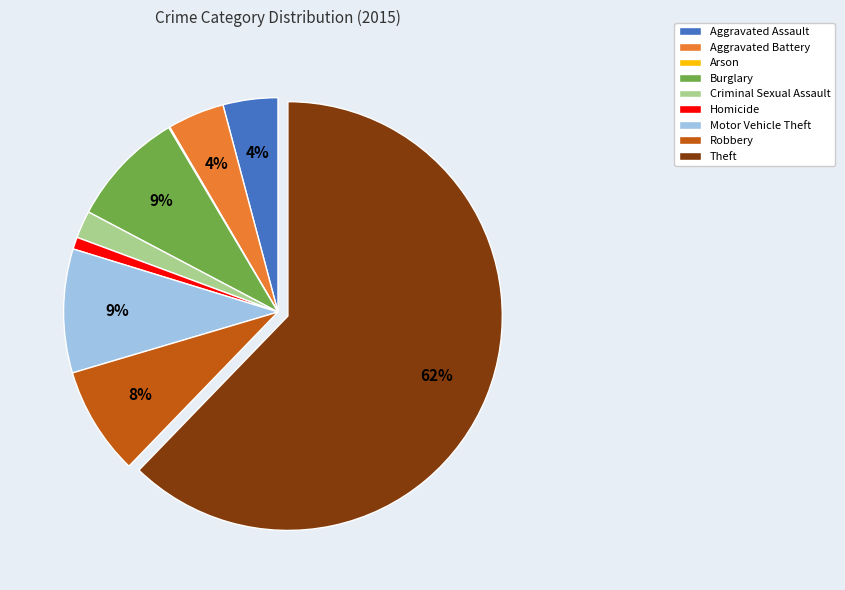

Combined, do Aggravated Assault and Criminal Sexual Assault account for over 50%?

No